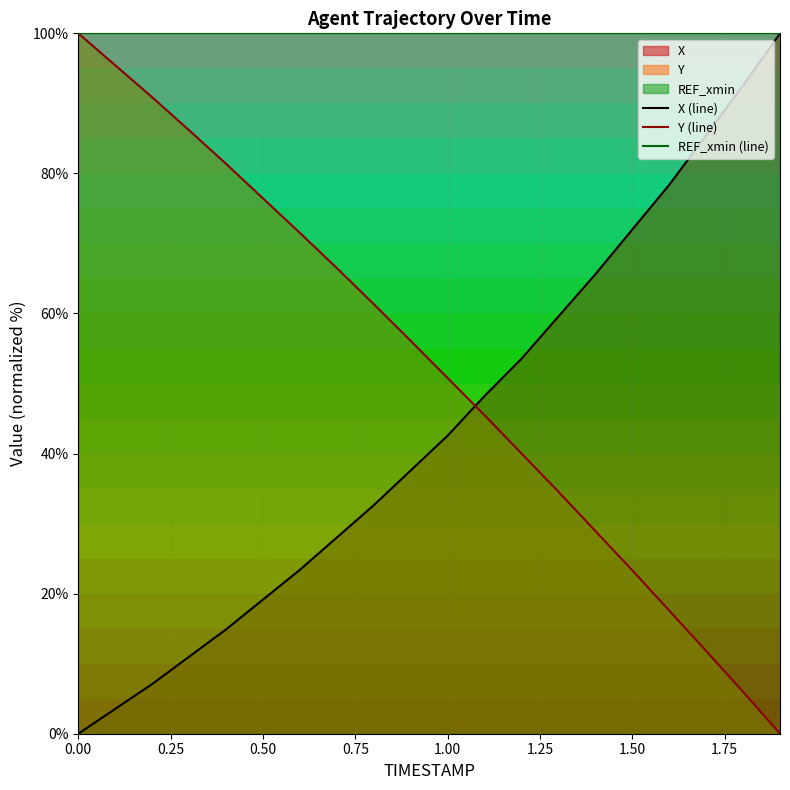

What is the total value across all series at 0.50?

195.6